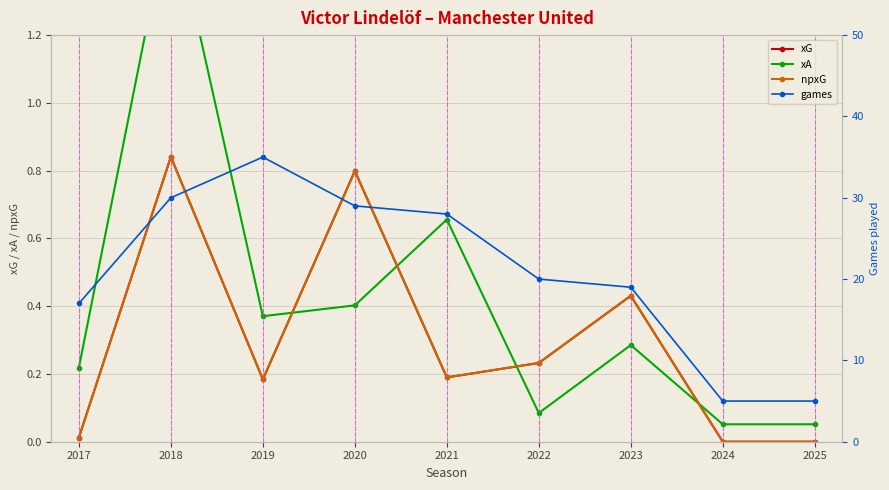

True or false: xG has a value of 0.4 at 2023.

True